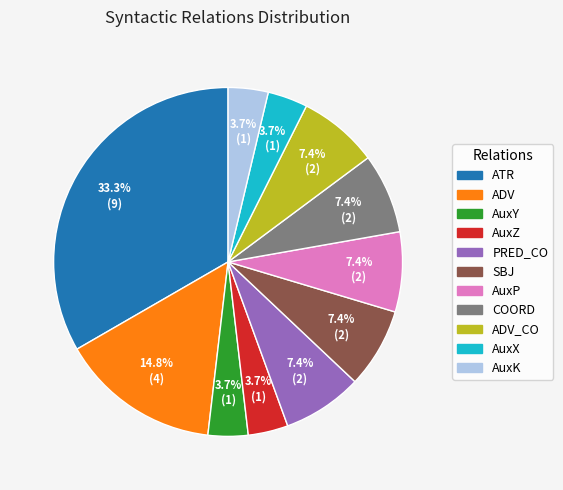

Does any single category account for the majority?

No